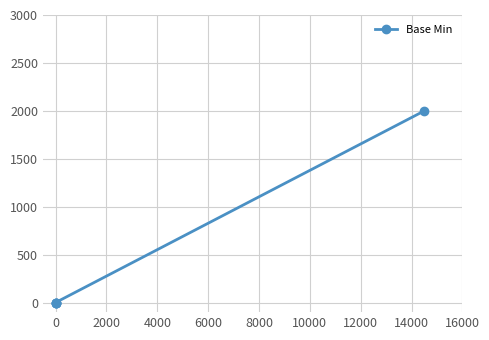

Is this an area chart (filled region under the line)?

No